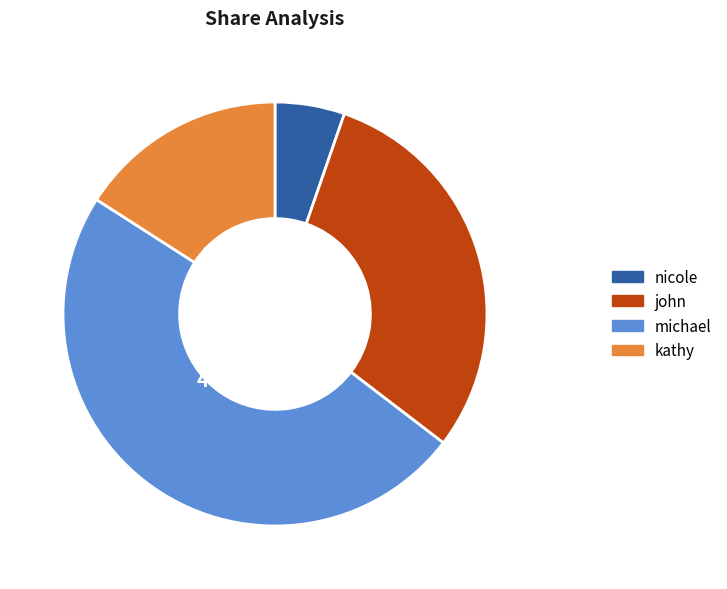

Is it true that kathy is 8% of the pie?

False